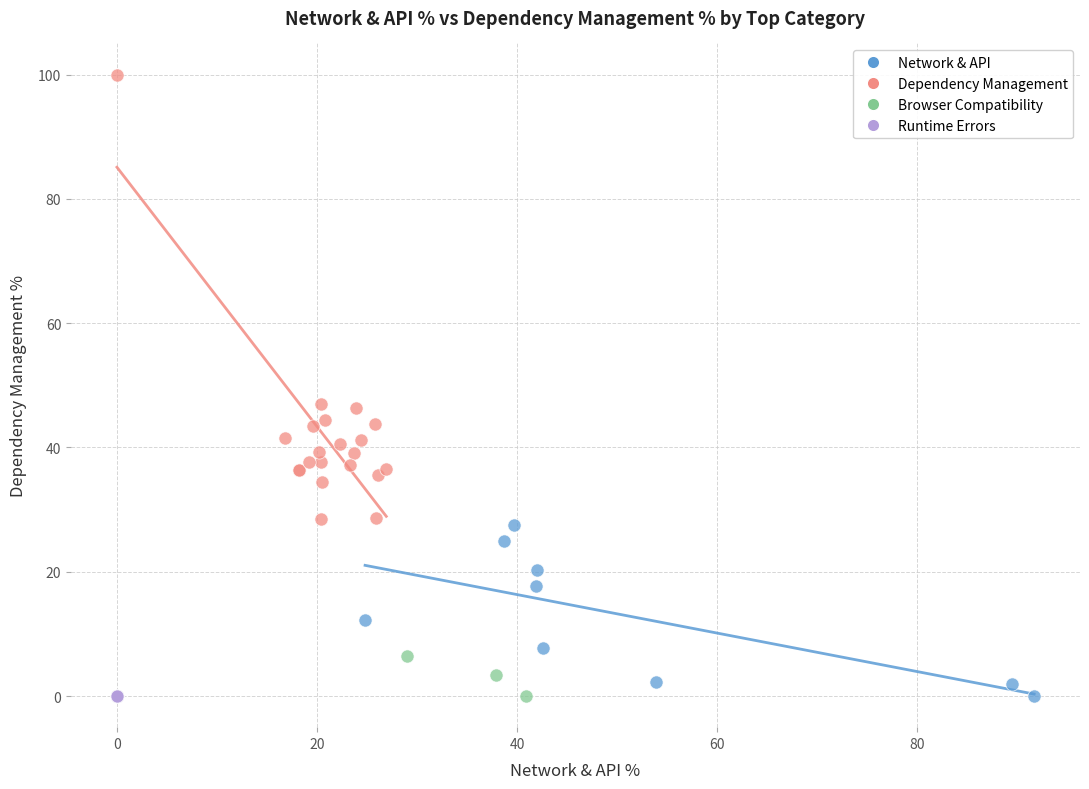

Which series contains the highest Y value?

Dependency Management